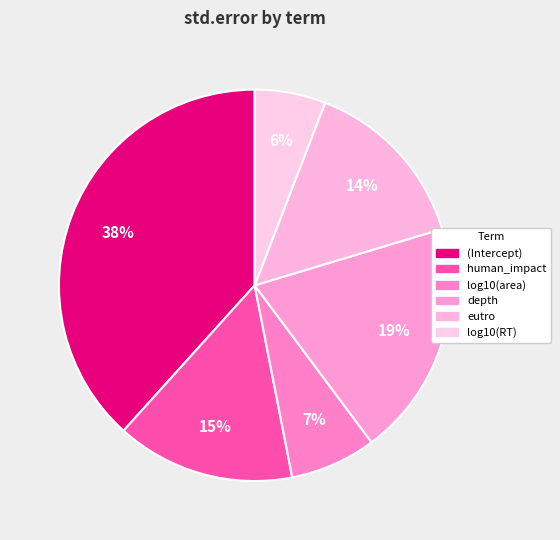

Combined, what portion of the pie is human_impact and depth?

34.2%